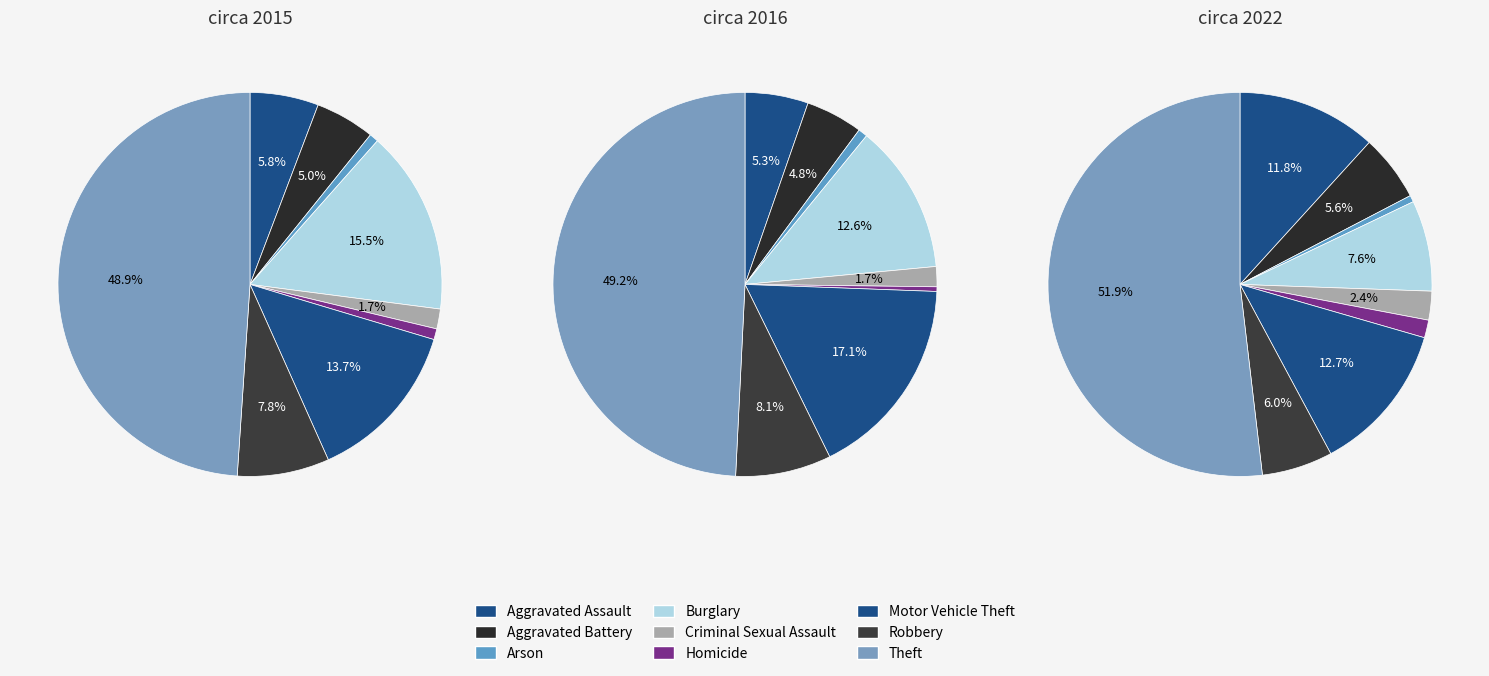

Which series changed the most between Aggravated Assault and Homicide?

2022